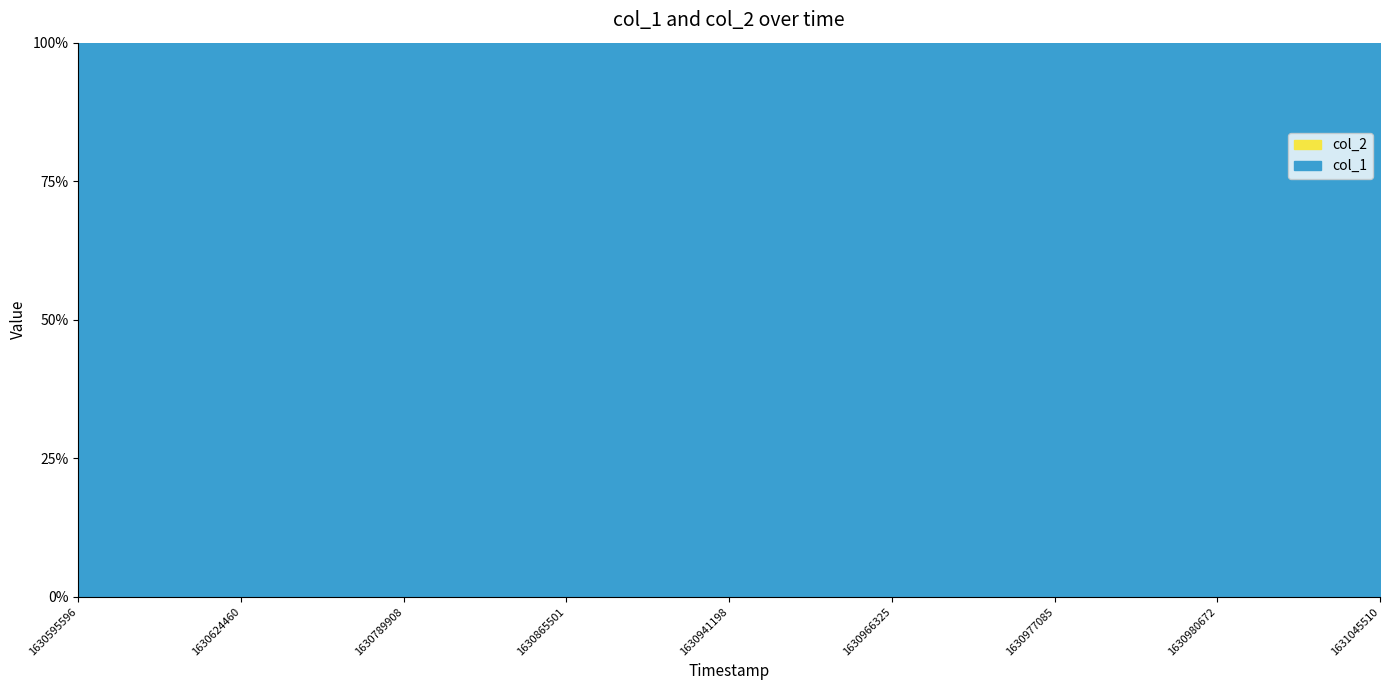

Reading left to right, what are all the values shown in this chart?

col_1: 1630595596=10	1630624460=9	1630789908=10	1630865501=11	1630941198=10	1630966325=9	1630977085=10	1630980672=11	1631045510=12
col_2: 1630595596=0	1630624460=0	1630789908=0	1630865501=0	1630941198=0	1630966325=0	1630977085=0	1630980672=0	1631045510=0